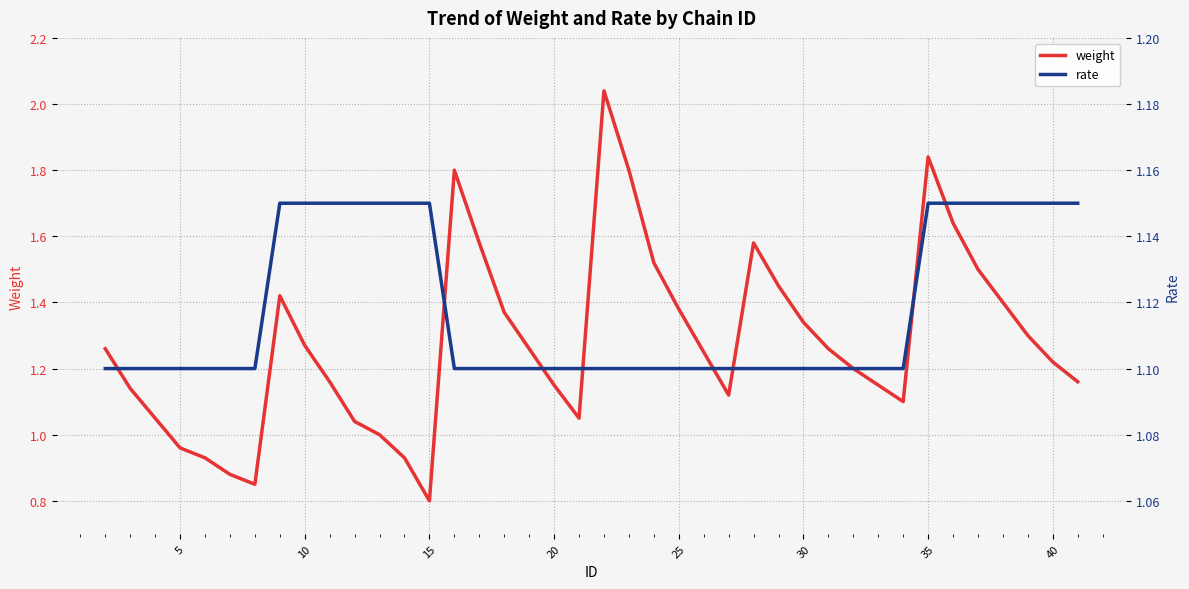

At how many categories does at least one series exceed 0?

40